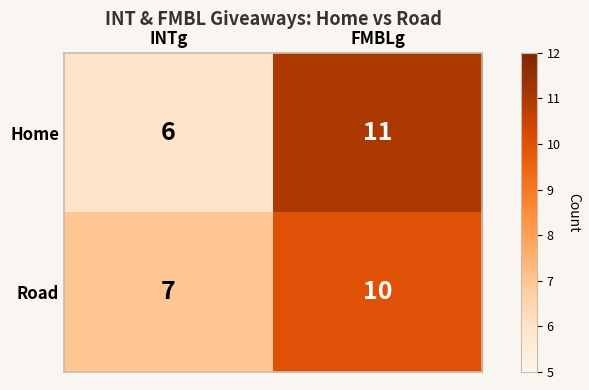

What is the total value across all series at INTg?

13